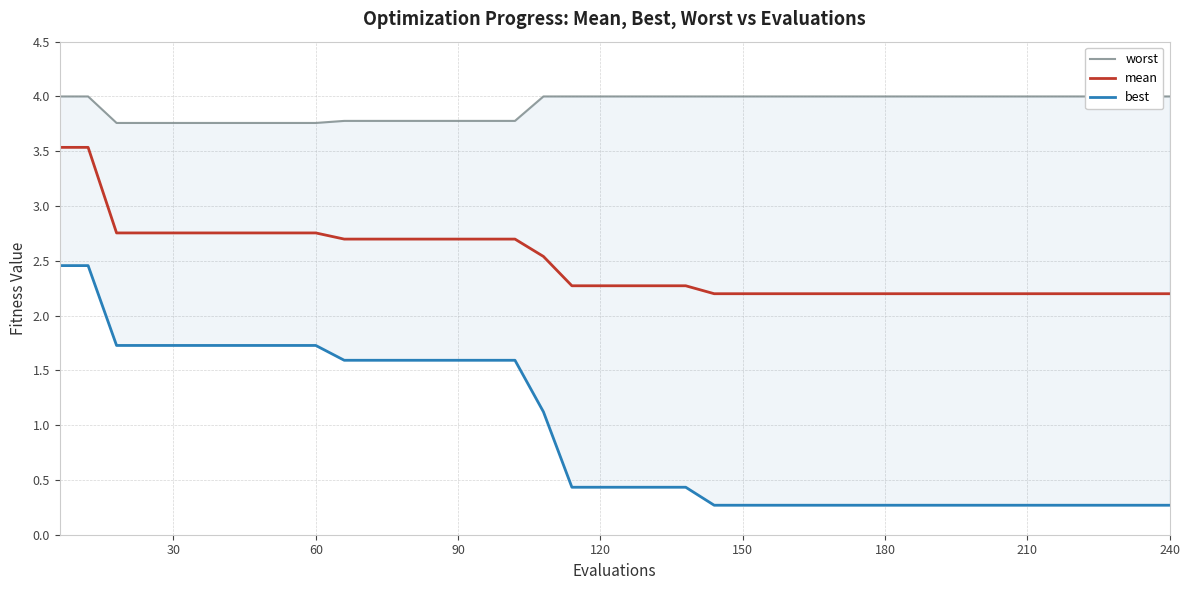

Which series has the widest spread of values?

best